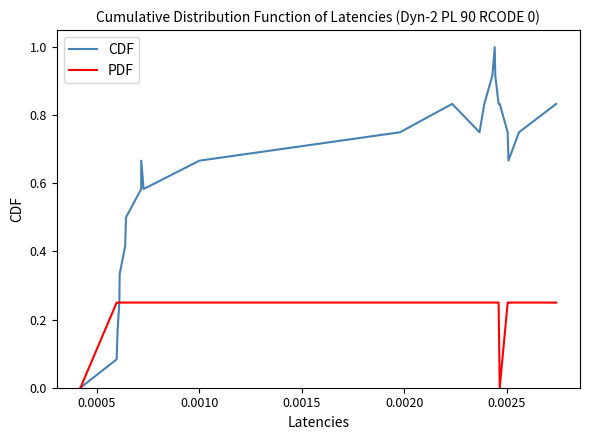

Which series has the widest spread of values?

CDF